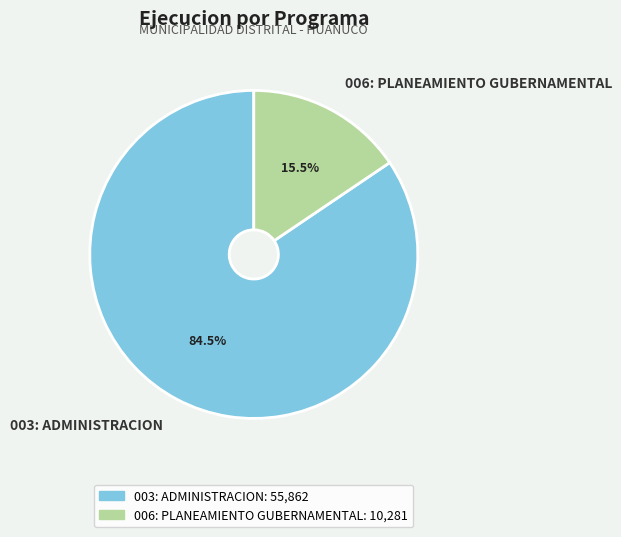

Rank the categories by value from lowest to highest.

006: PLANEAMIENTO GUBERNAMENTAL, 003: ADMINISTRACION